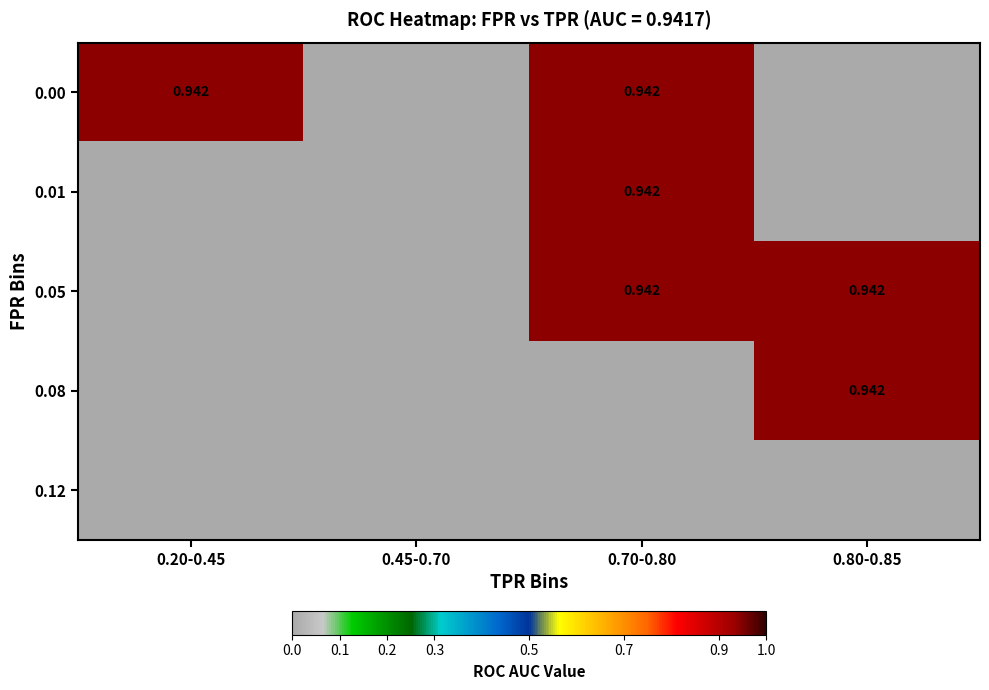

At which category is the sum across all series the highest?

0.70-0.80